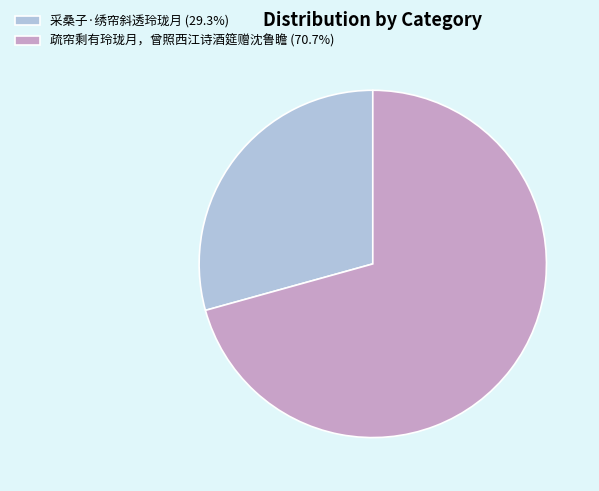

Approximately how many times larger is the value at 疏帘剩有玲珑月，曾照西江诗酒筵赠沈鲁瞻 compared to 采桑子·绣帘斜透玲珑月?

2.4